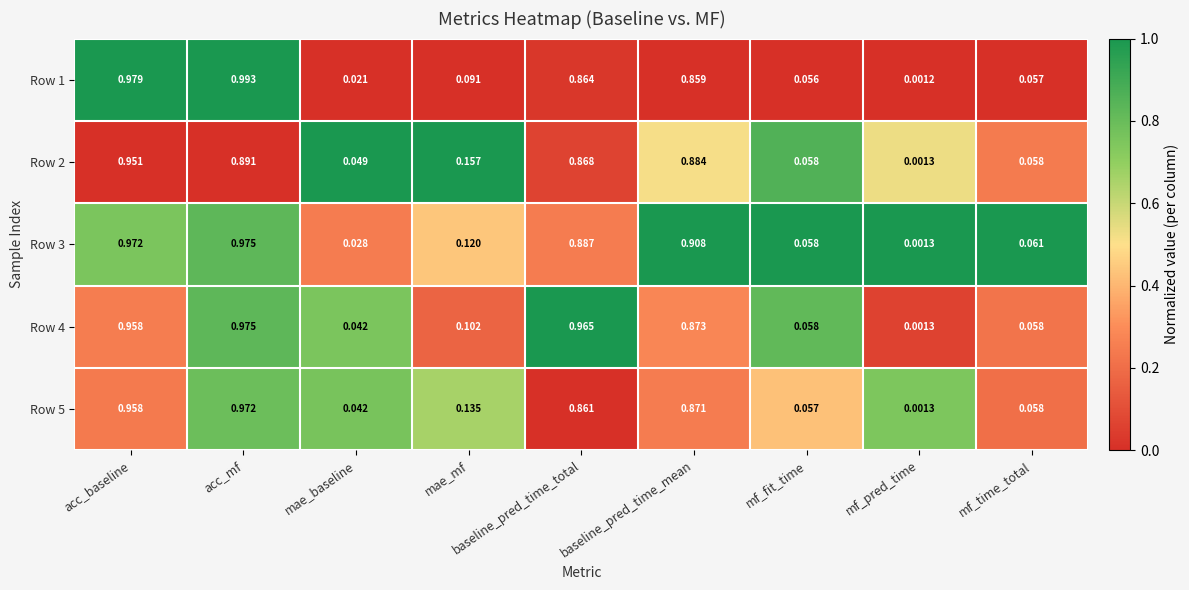

At which category is the sum across all series the highest?

acc_baseline